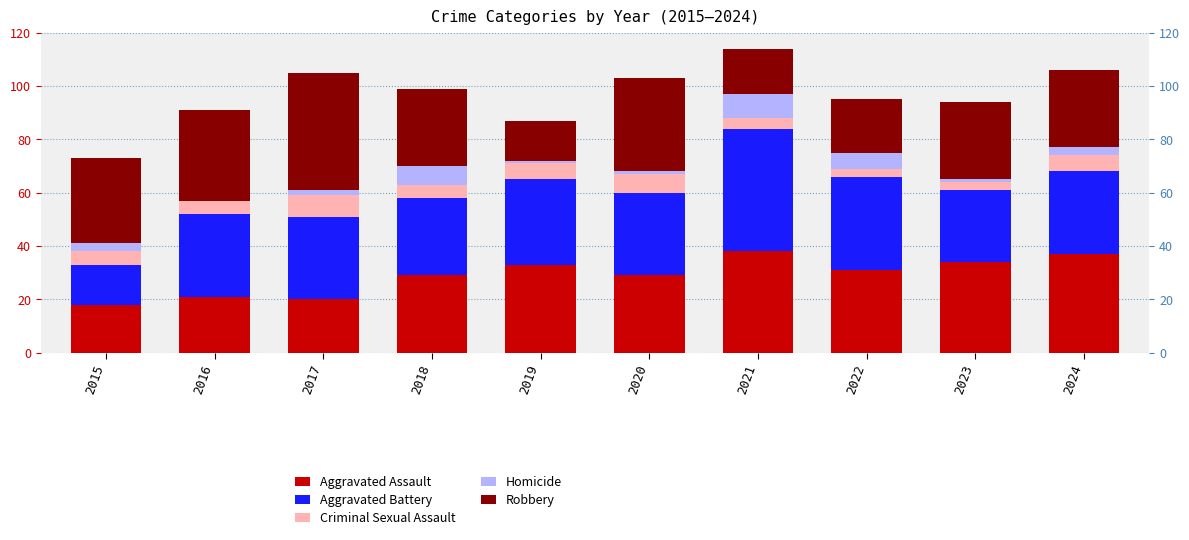

Reading left to right, what are all the values shown in this chart?

Aggravated Assault: 18	21	20	29	33	29	38	31	34	37
Aggravated Battery: 15	31	31	29	32	31	46	35	27	31
Criminal Sexual Assault: 5	5	8	5	6	7	4	3	3	6
Homicide: 3	0	2	7	1	1	9	6	1	3
Robbery: 32	34	44	29	15	35	17	20	29	29